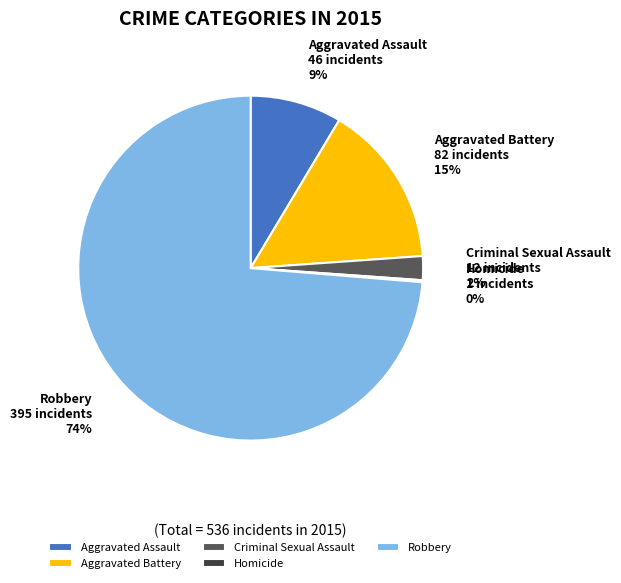

True or false: Aggravated Battery accounts for 9% of the total.

False